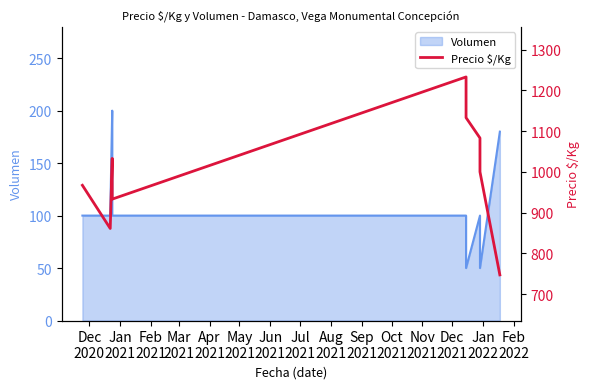

At which category does the data reach its first local valley?

Jan
2021